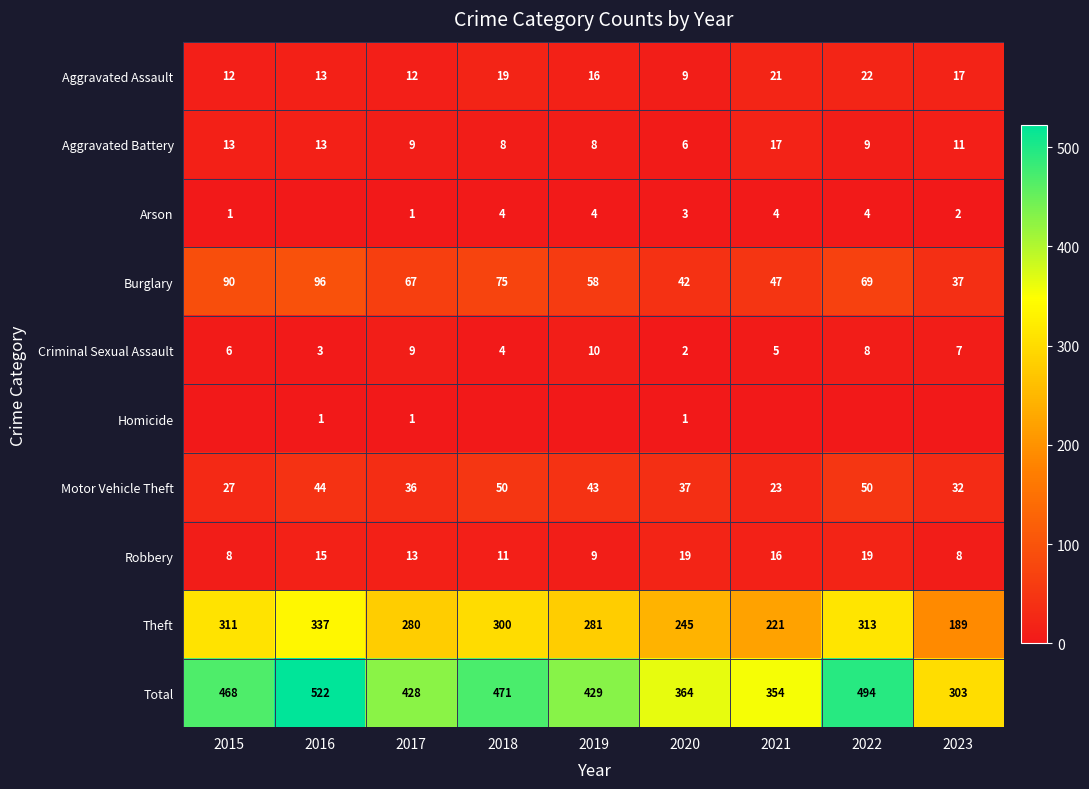

What value does the Robbery series have at 2023, to the nearest 10?

10